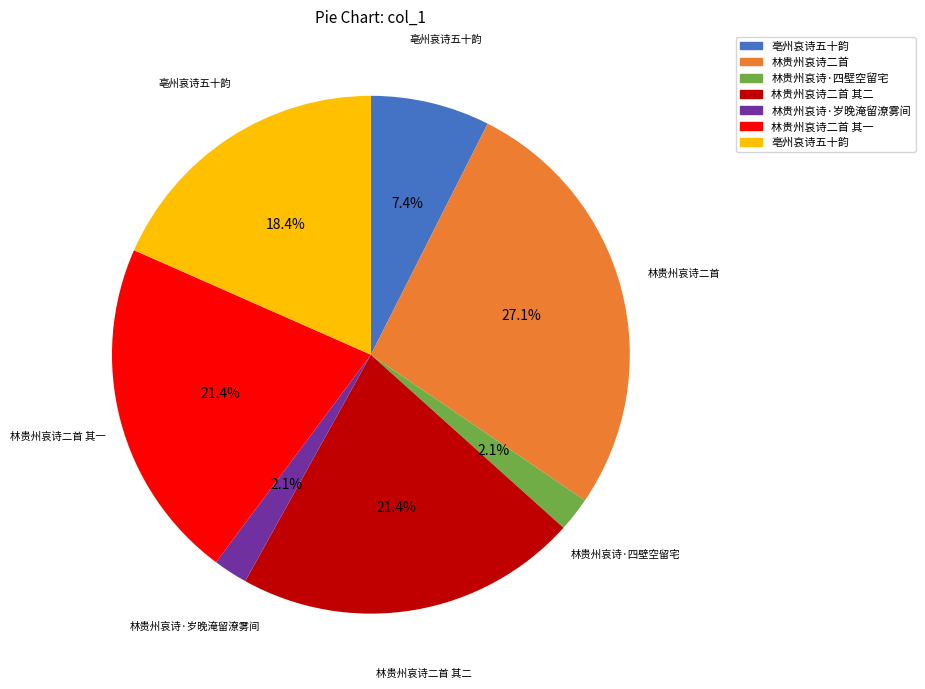

Does any single category account for the majority?

No